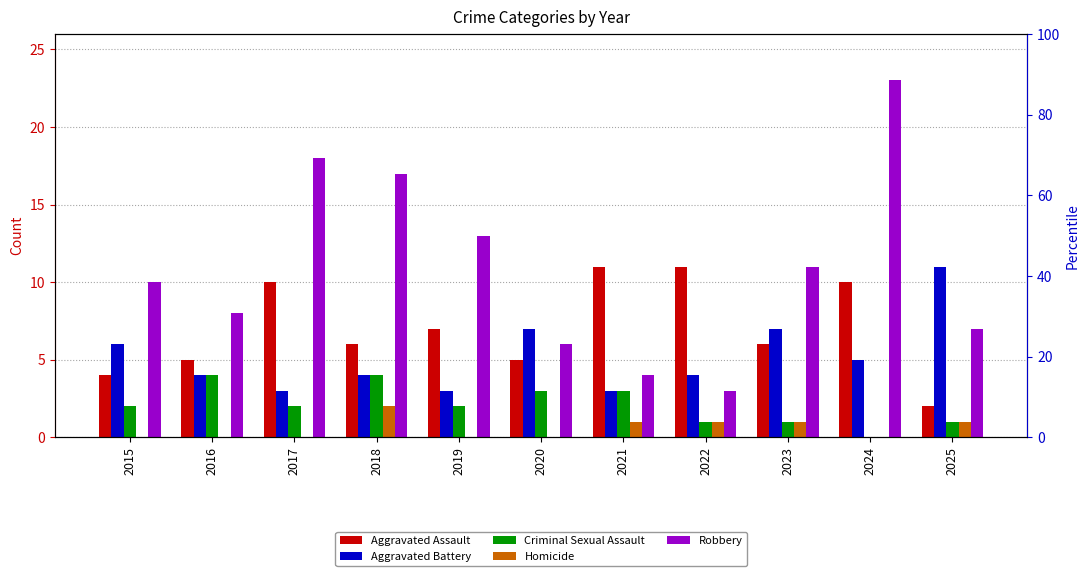

What is the sum of all Criminal Sexual Assault values?

23